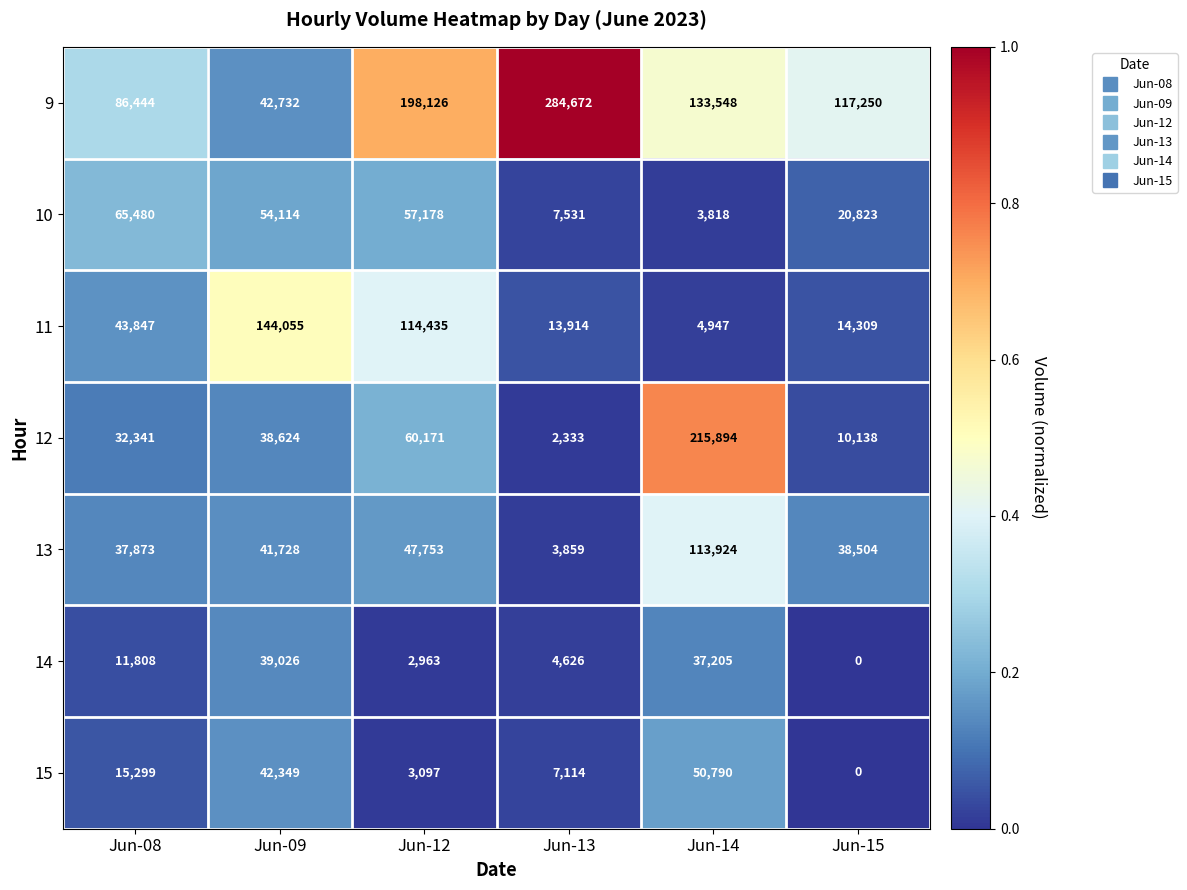

What is the total value across all series at Jun-12?

483723